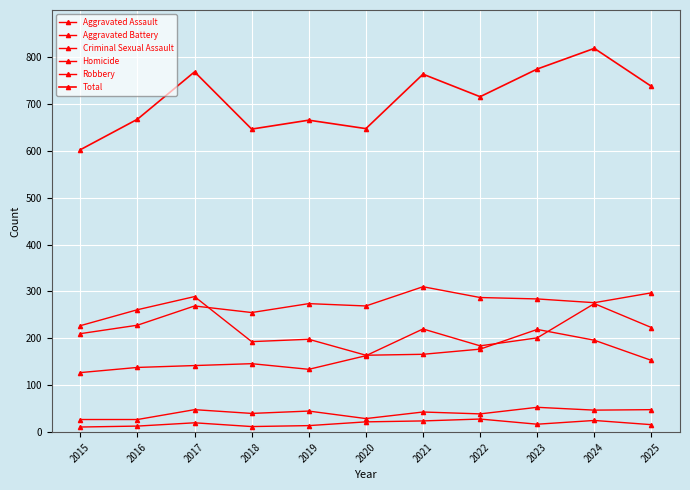

At how many categories does at least one series exceed 695?

6